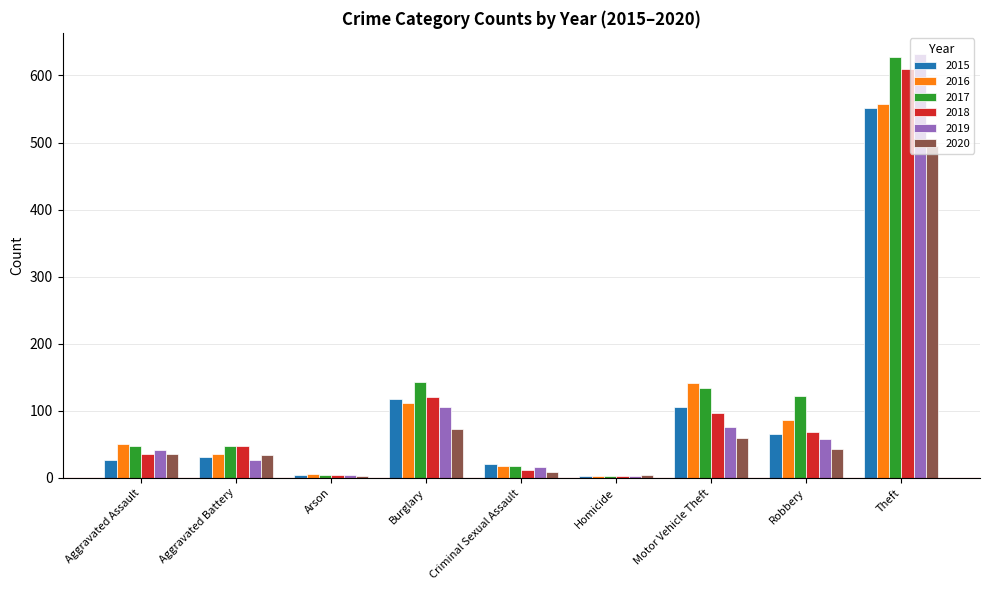

How many data points in 2017 are less than 47?

3